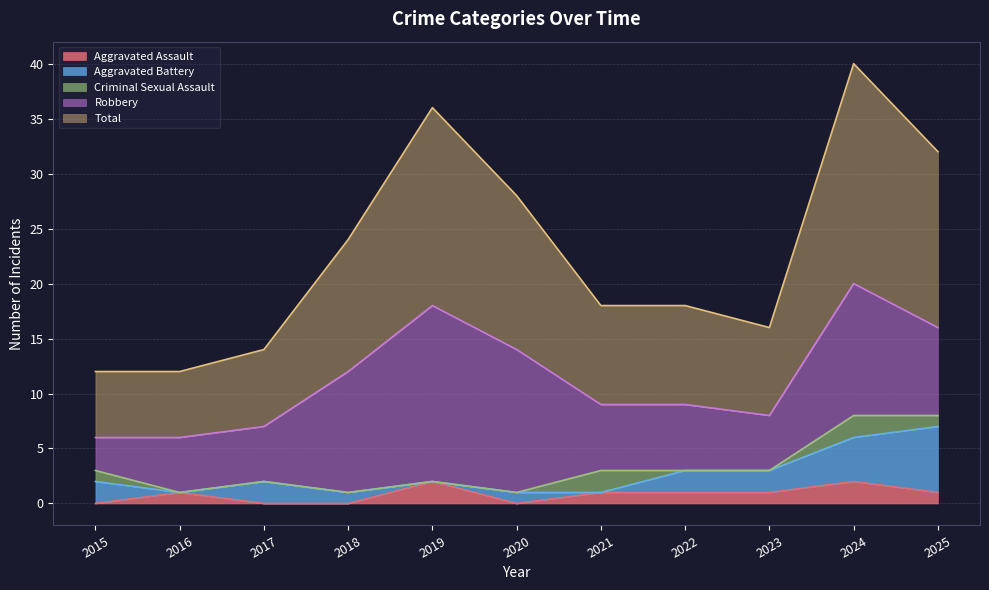

Between 2021 and 2024, which series saw the biggest shift?

Total